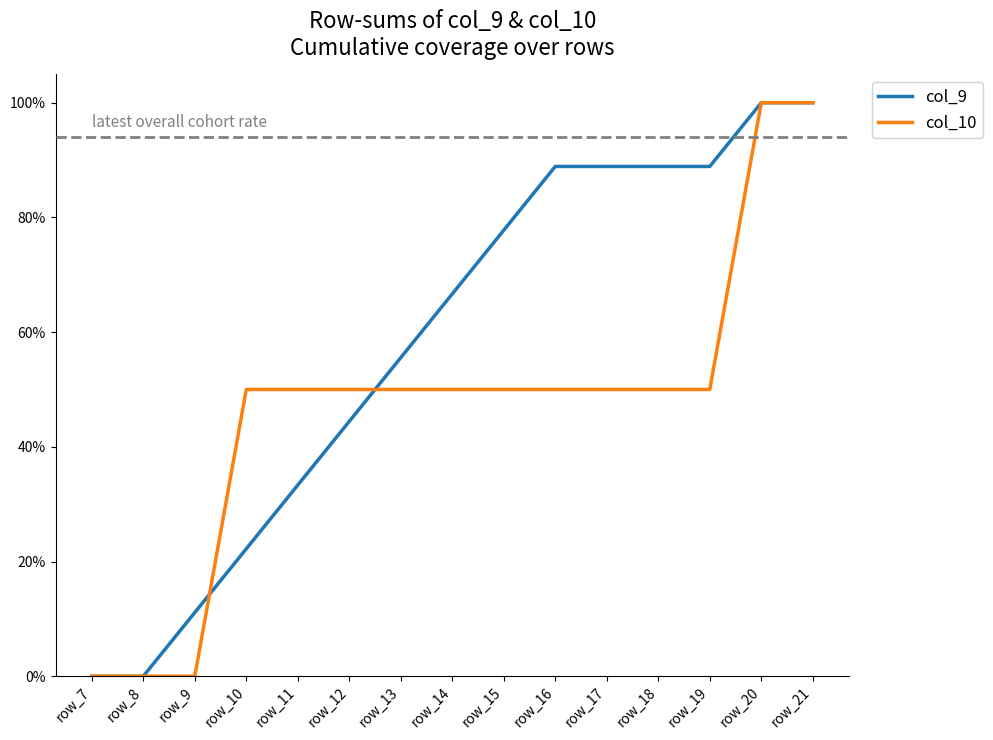

Does the chart display data point markers on the line(s)?

No